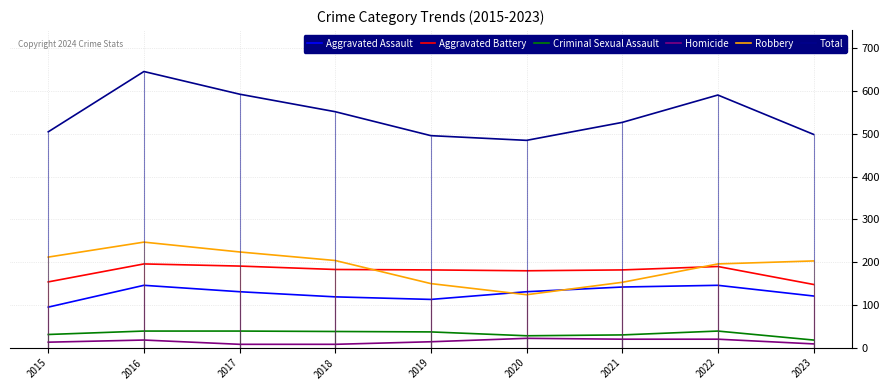

Reading left to right, extract all data points from this chart.

Aggravated Assault: 2015=95	2016=146	2017=131	2018=119	2019=113	2020=131	2021=142	2022=146	2023=121
Aggravated Battery: 2015=154	2016=196	2017=191	2018=183	2019=182	2020=180	2021=182	2022=190	2023=148
Criminal Sexual Assault: 2015=31	2016=39	2017=39	2018=38	2019=37	2020=28	2021=30	2022=39	2023=18
Homicide: 2015=13	2016=18	2017=8	2018=8	2019=14	2020=22	2021=20	2022=20	2023=9
Robbery: 2015=212	2016=247	2017=224	2018=204	2019=150	2020=124	2021=153	2022=196	2023=203
Total: 2015=505	2016=646	2017=593	2018=552	2019=496	2020=485	2021=527	2022=591	2023=499